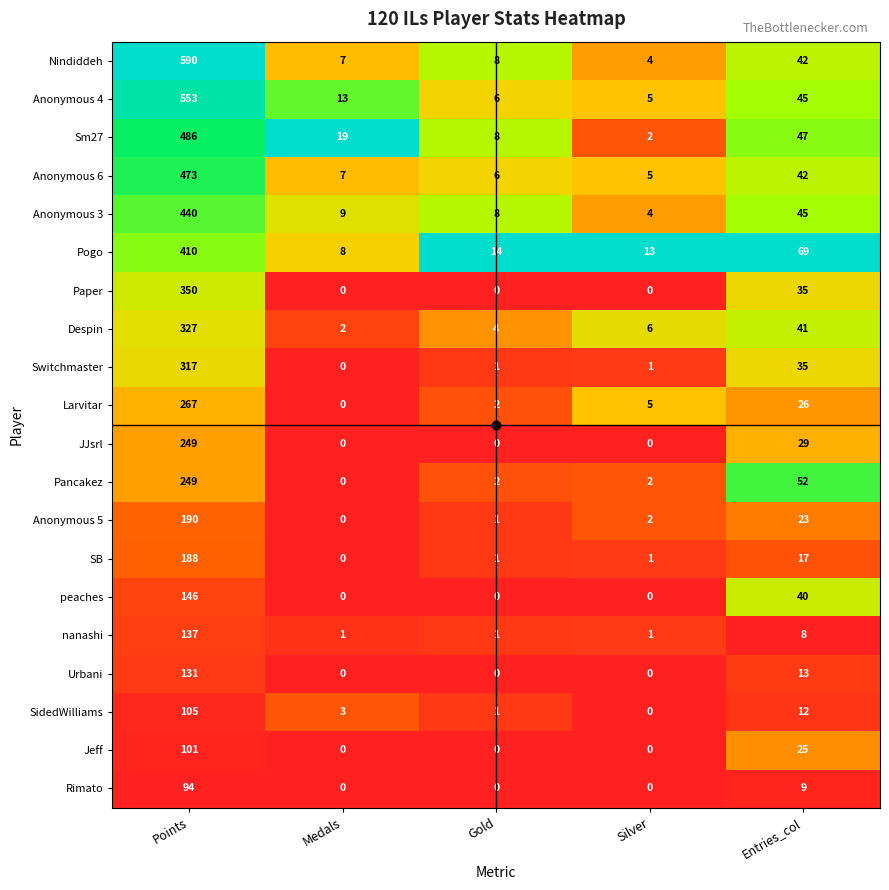

What is the spread (max minus min) of values at Gold?

14